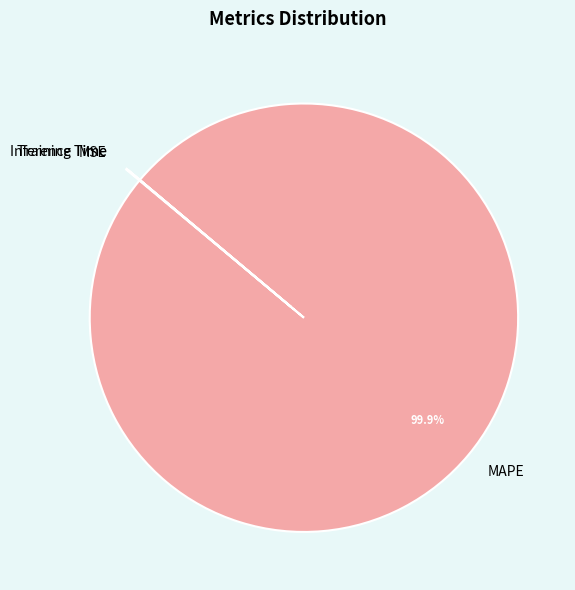

Which category has the biggest portion of the pie?

MAPE